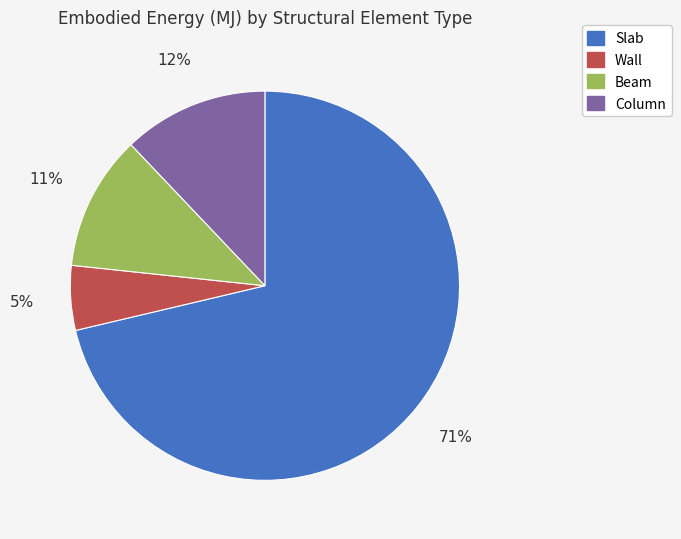

Is it true that Wall is 1% of the pie?

False